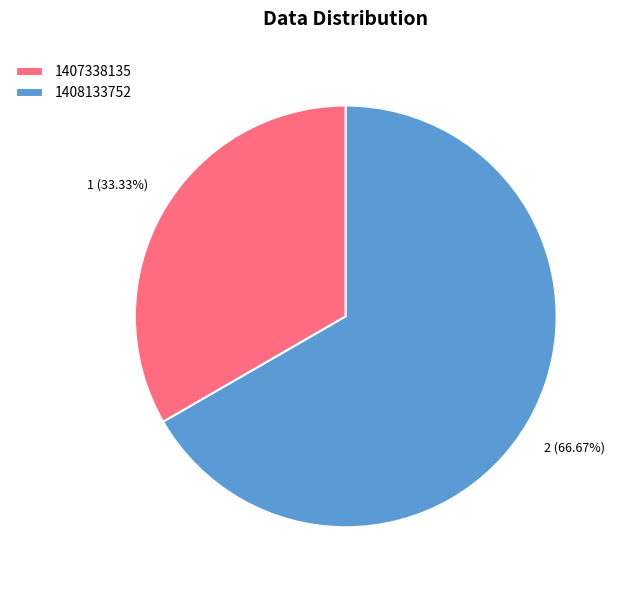

Is 1408133752 the majority of the pie?

Yes